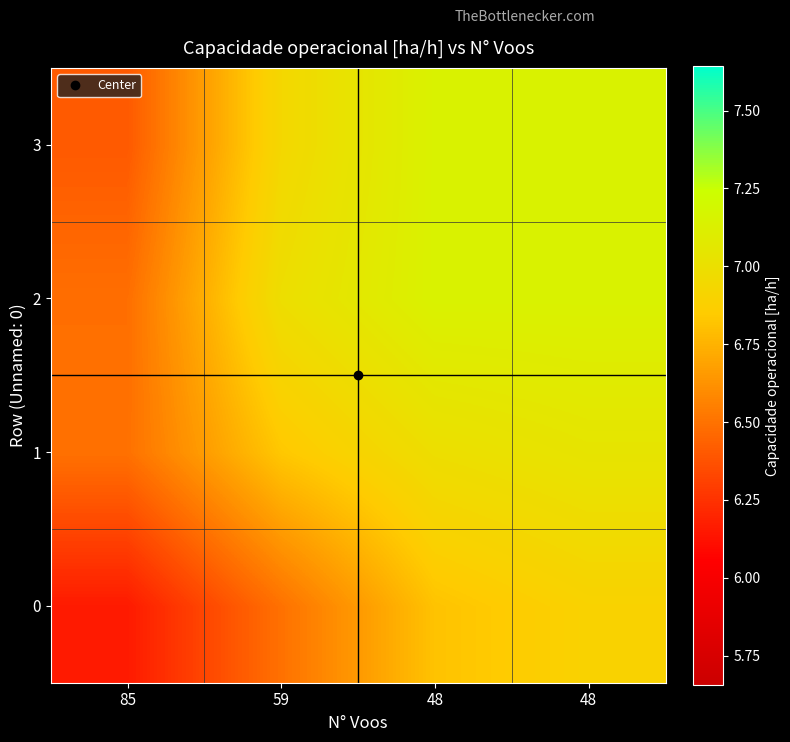

What is the greatest value displayed?

7.1